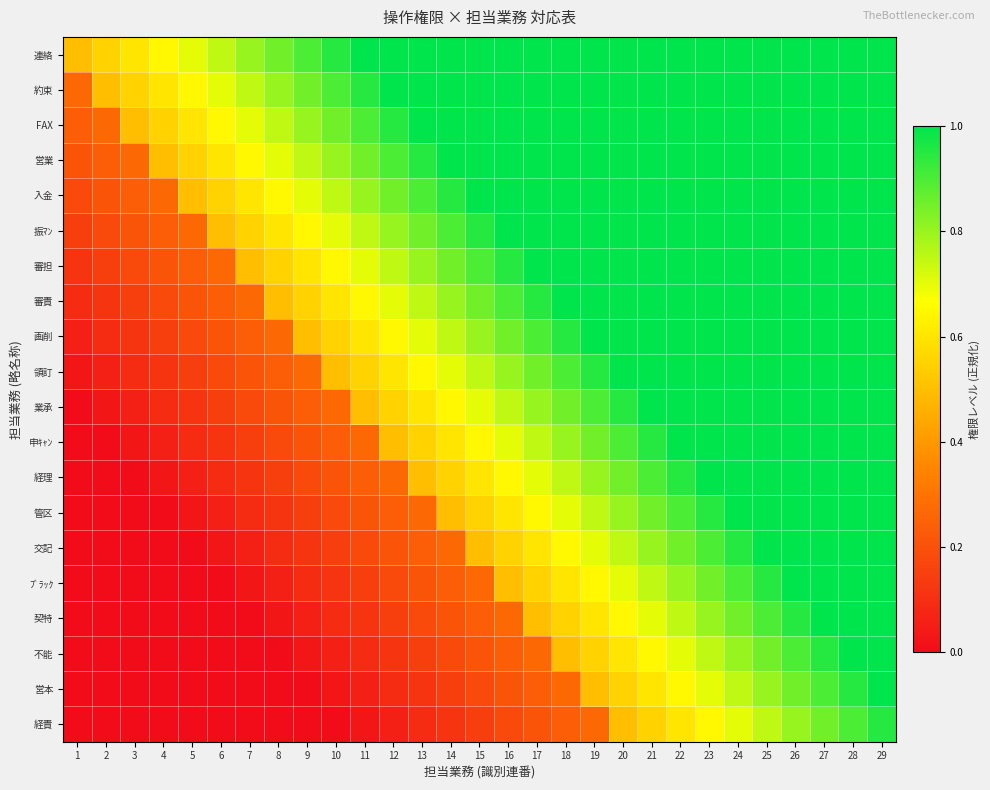

Rank the series by their maximum value, from lowest to highest.

経責, 連絡, 約束, FAX, 営業, 入金, 振ﾏﾝ, 審担, 審責, 画削, 領訂, 業承, 申ｷｬﾝ, 経理, 管区, 交記, ﾌﾞﾗｯｸ, 契特, 不能, 営本